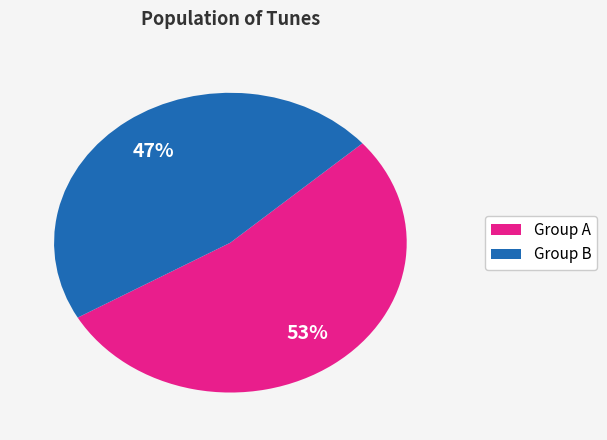

Count the number of slices in the pie.

2